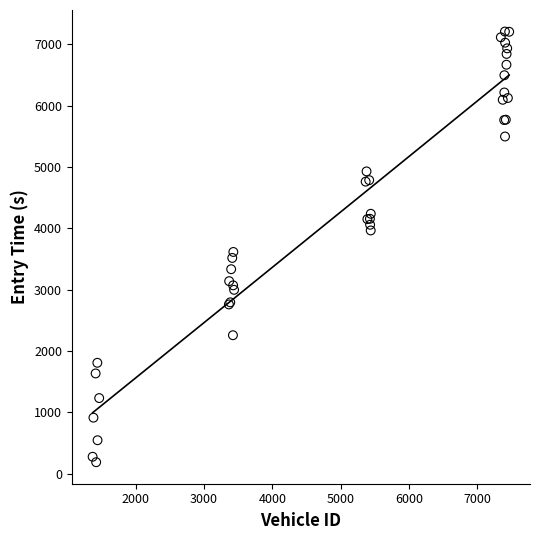

What Y value in the scatter plot is closest to 3696?

3613.4